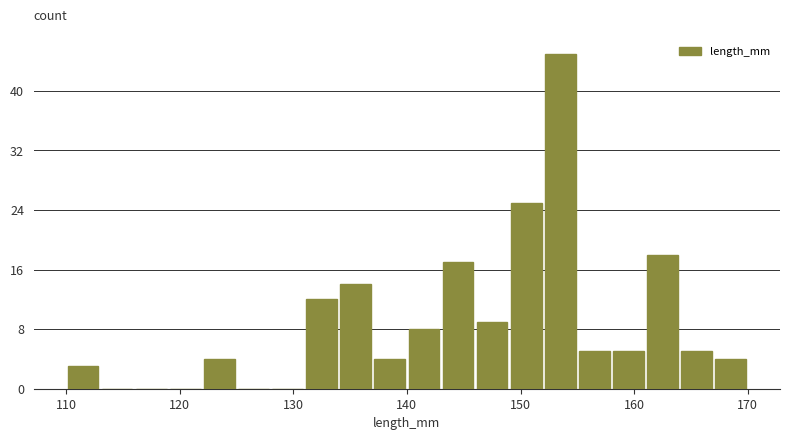

Read against the x-axis, roughly where is the centre of the tallest bar?

154